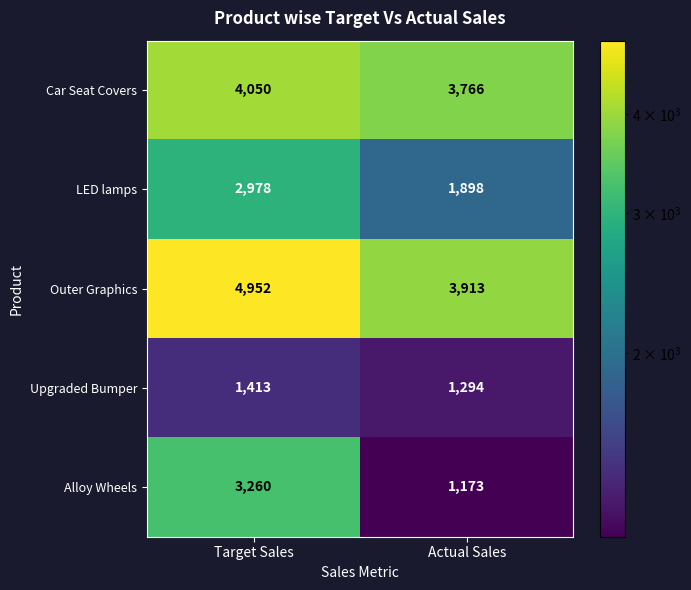

Rank the series by their maximum value, from lowest to highest.

Upgraded Bumper, LED lamps, Alloy Wheels, Car Seat Covers, Outer Graphics